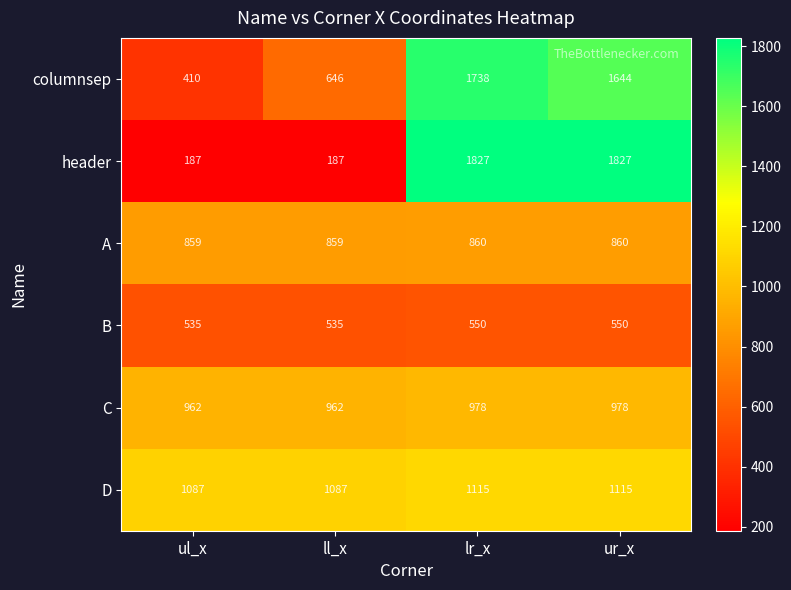

Reading right to left, what are all the values shown in this chart?

columnsep: 1644	1738	646	410
header: 1827	1827	187	187
A: 860	860	859	859
B: 550	550	535	535
C: 978	978	962	962
D: 1115	1115	1087	1087